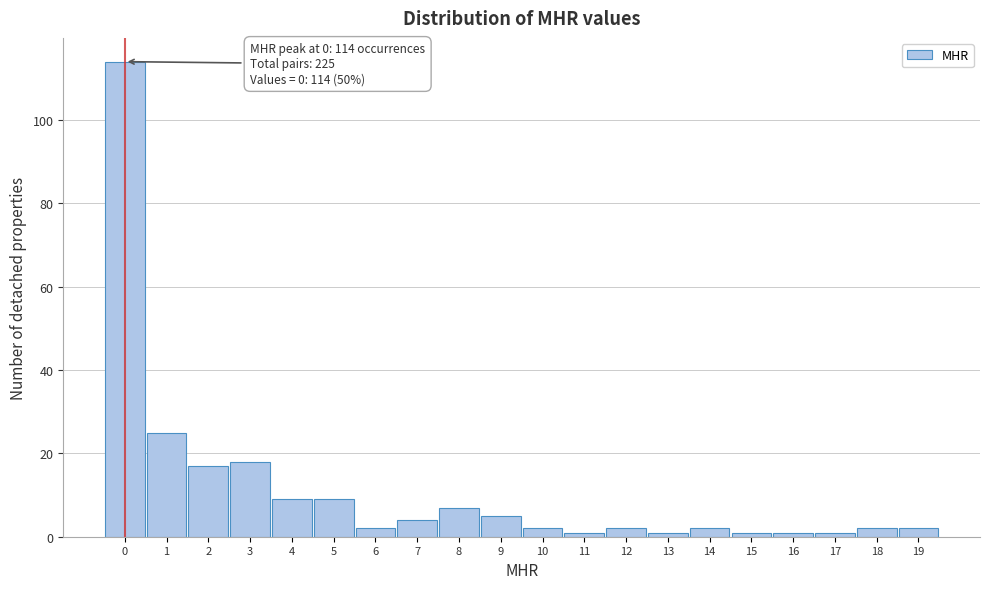

Over which range of the x-axis is the bar tallest?

-0.5 to 0.5